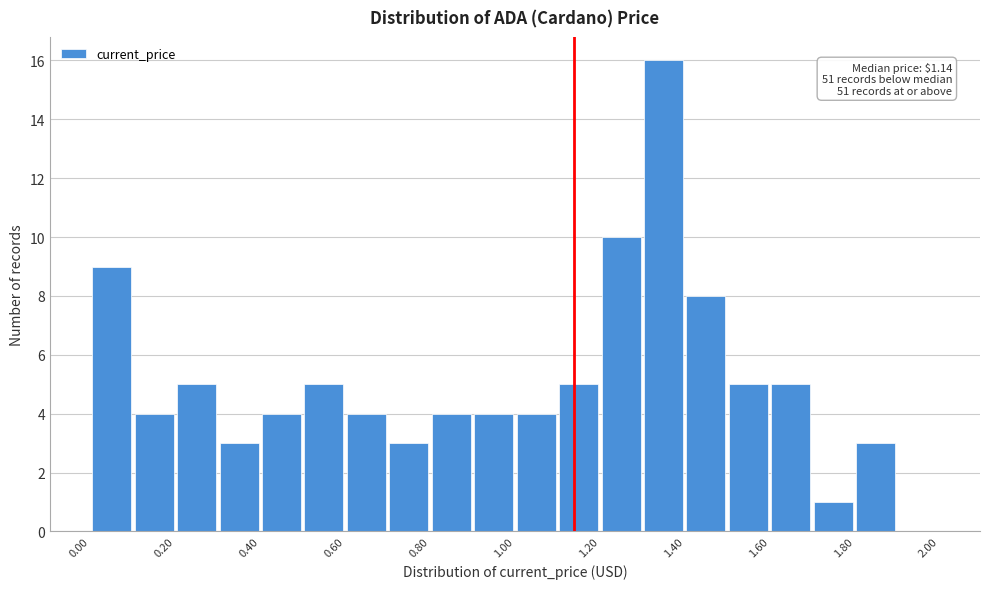

Which range on the x-axis has the tallest bar?

1.3 to 1.4